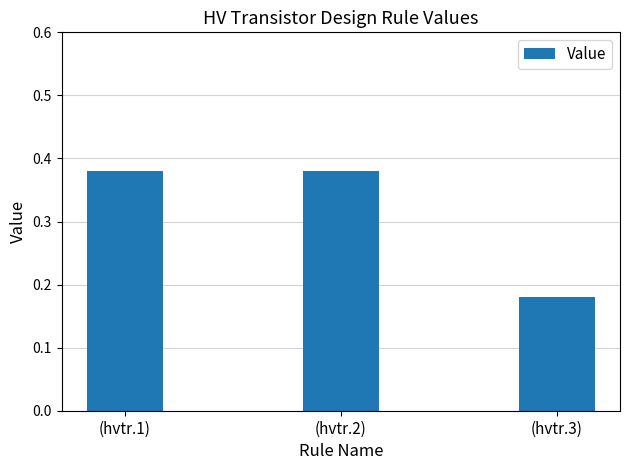

At which label is the value closest to 0?

(hvtr.3)